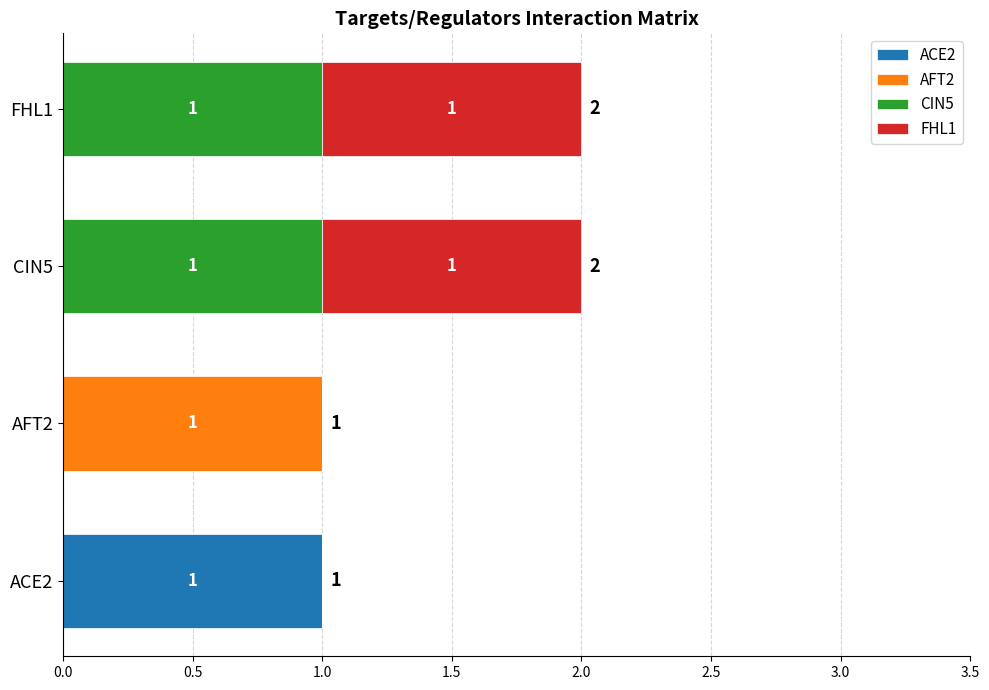

How many ACE2 values are between 0 and 1?

4